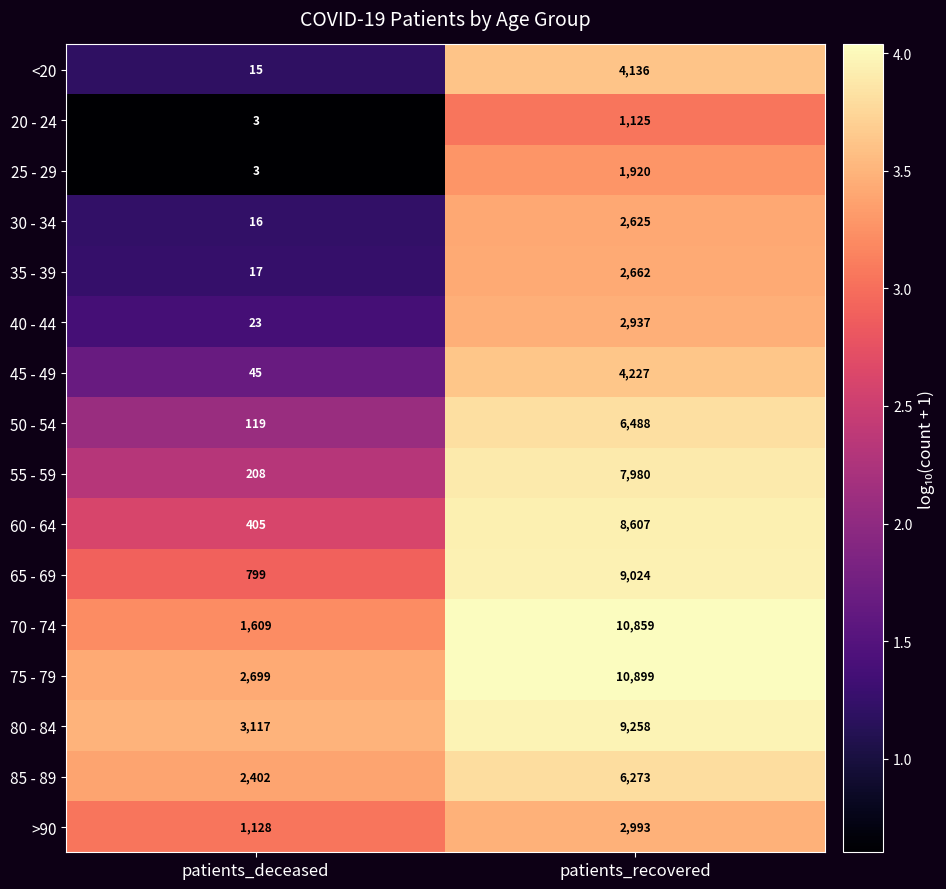

What is the smallest value displayed?

3